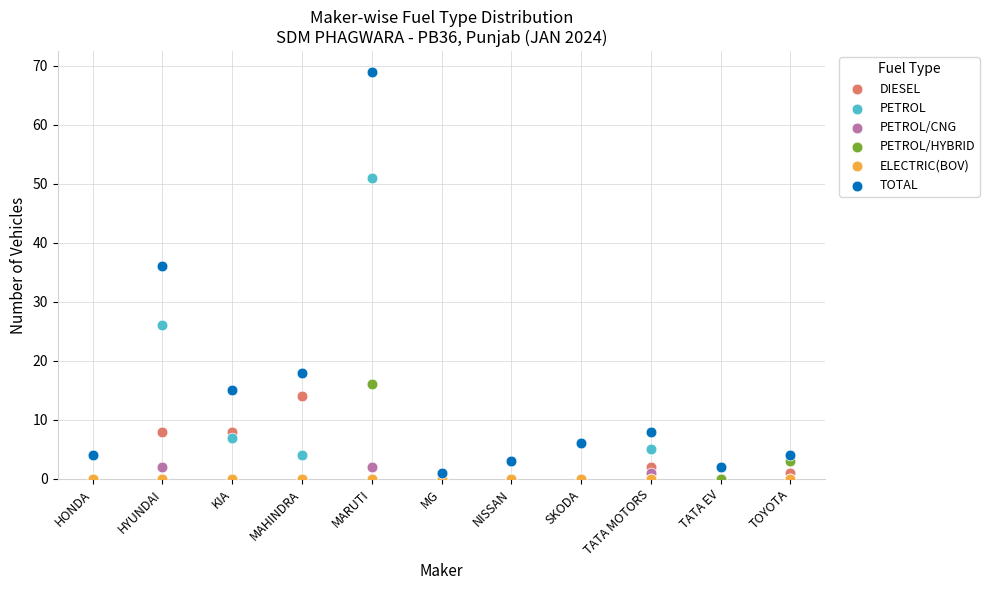

In the TOTAL series, what Y value is closest to 35?

36